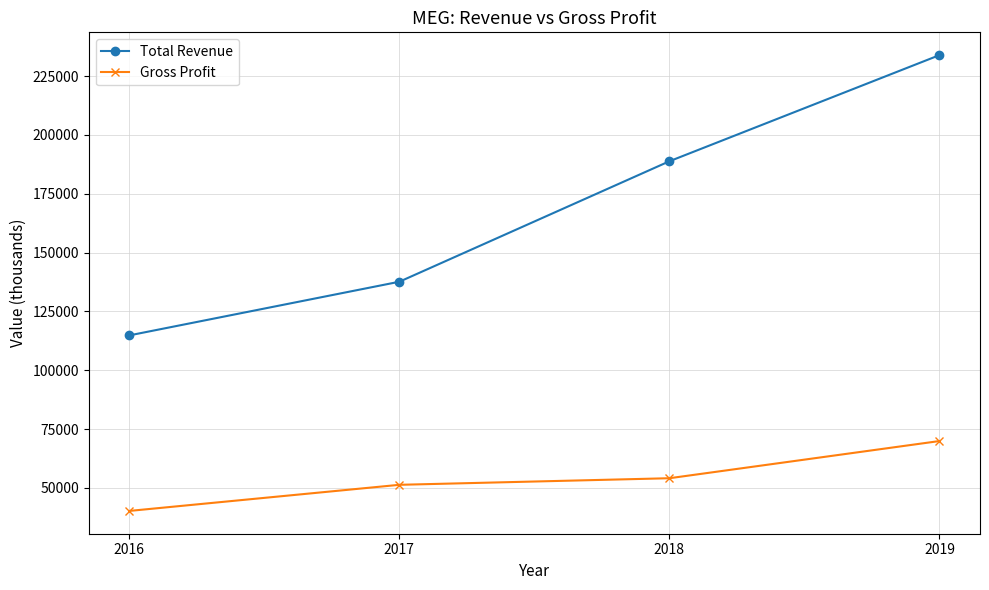

What are all the series names shown in the legend?

Total Revenue, Gross Profit